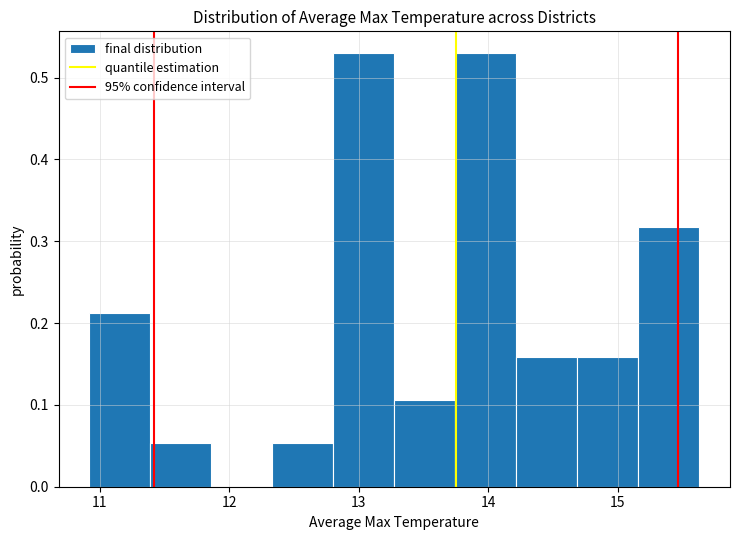

How tall is the bar that spans 11.4 to 11.9 on the x-axis? Neither the bar edges nor the heights are printed on the chart, so give them approximately, as read against the axes.

0.05